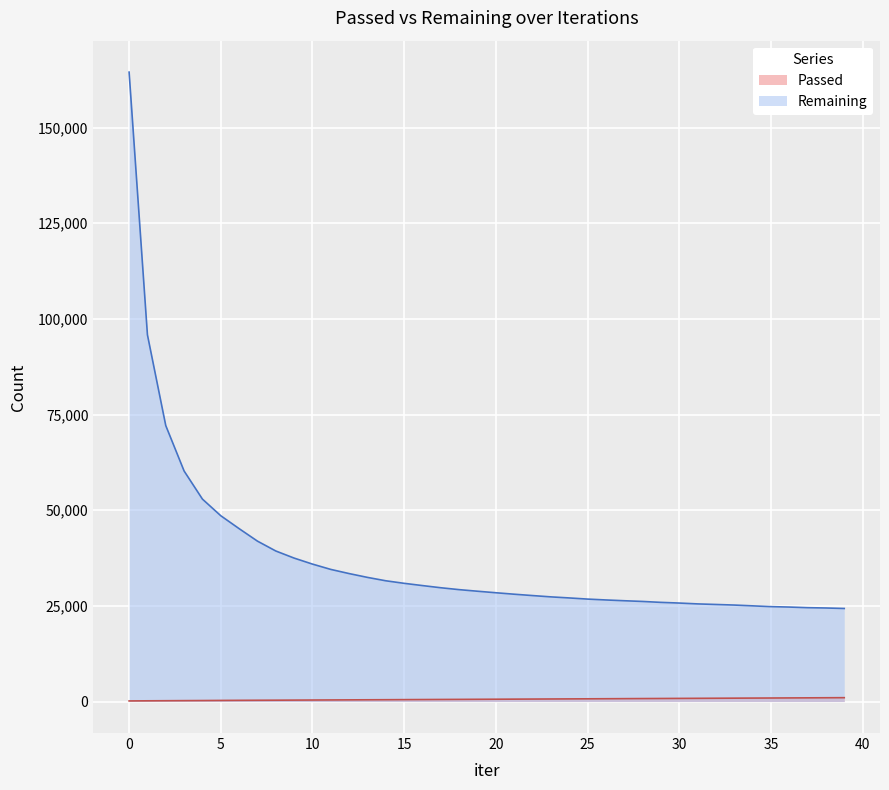

The Remaining series shows 33443 at 12. True or false?

True